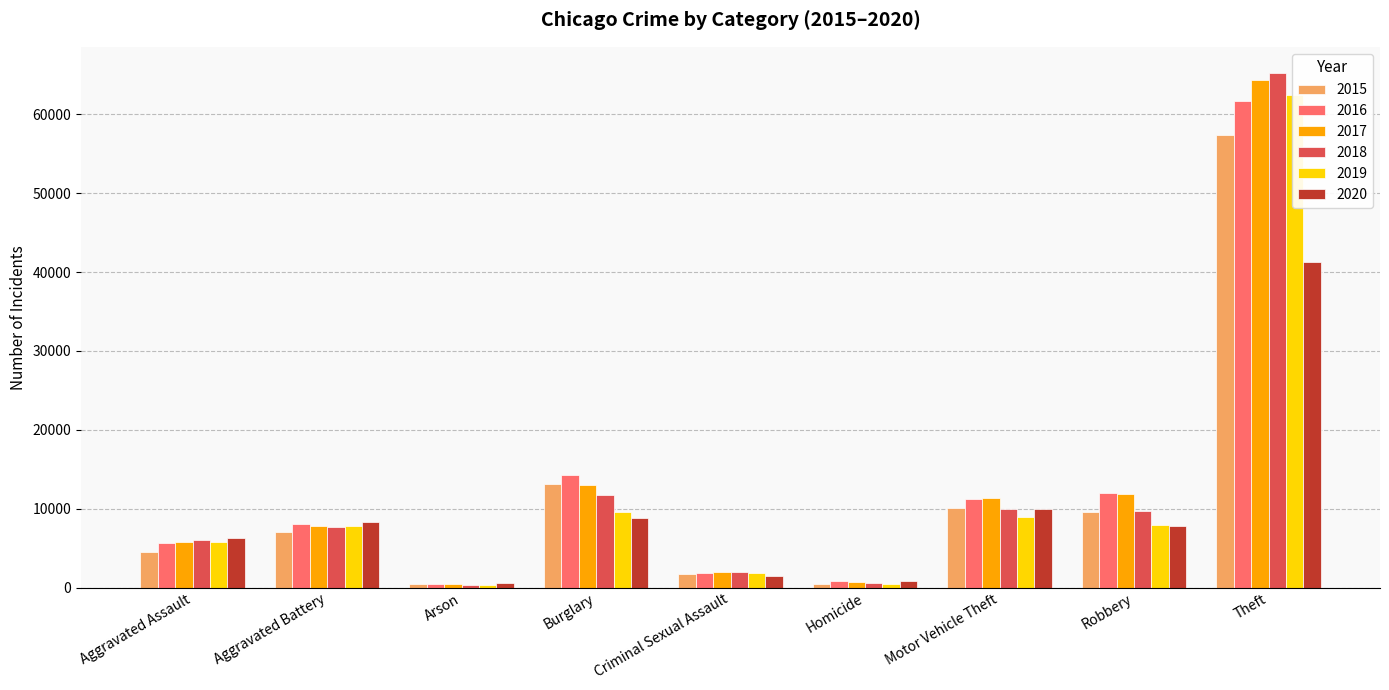

At how many categories does at least one series exceed 20424?

1